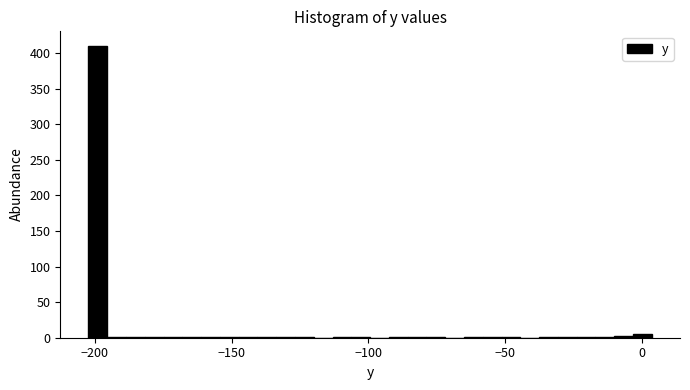

Around what value on the x-axis is the tallest bar? Give the approximate position of its centre, as read against the axis.

-200